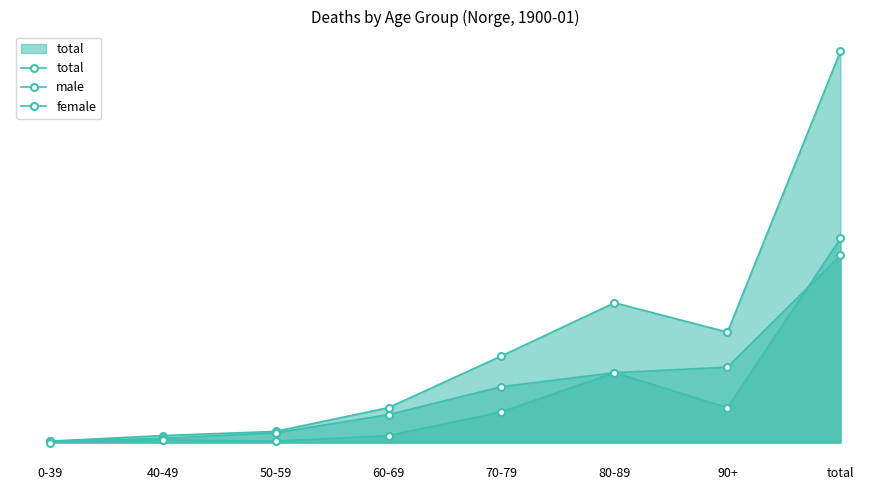

Reading left to right, transcribe all the data shown in this chart.

total: 0-39=1	40-49=5	50-59=8	60-69=25	70-79=62	80-89=100	90+=79	total=280
male: 0-39=1	40-49=3	50-59=7	60-69=20	70-79=40	80-89=50	90+=25	total=146
female: 0-39=0	40-49=2	50-59=1	60-69=5	70-79=22	80-89=50	90+=54	total=134